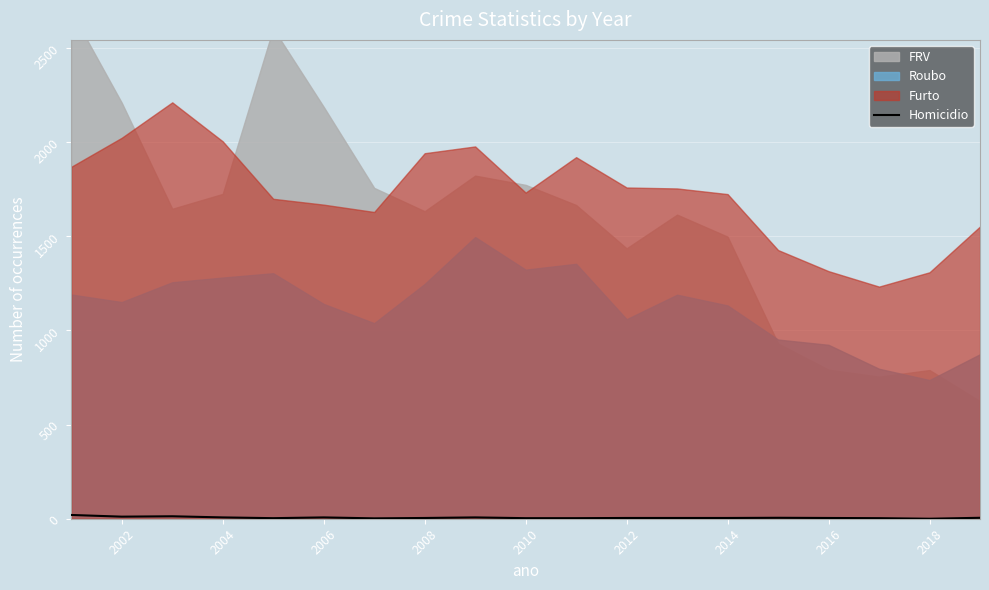

How many interior local peaks (higher than both neighbors) does the data have?

4